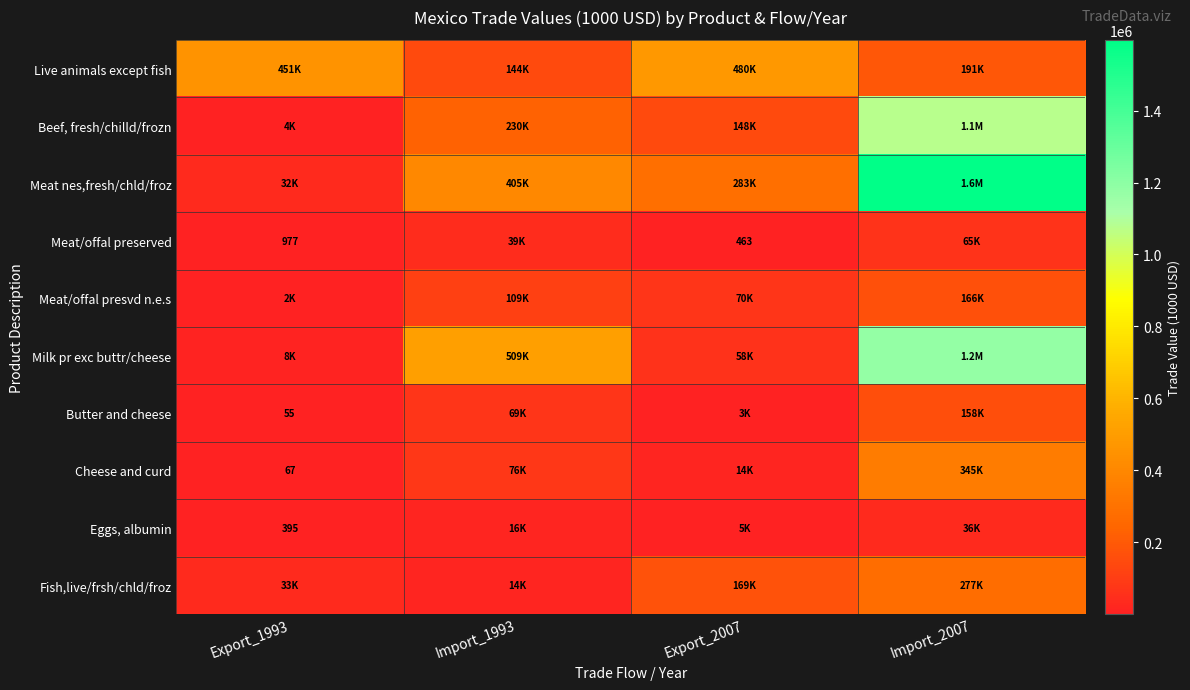

At which label does Cheese and curd reach its minimum?

Export_1993